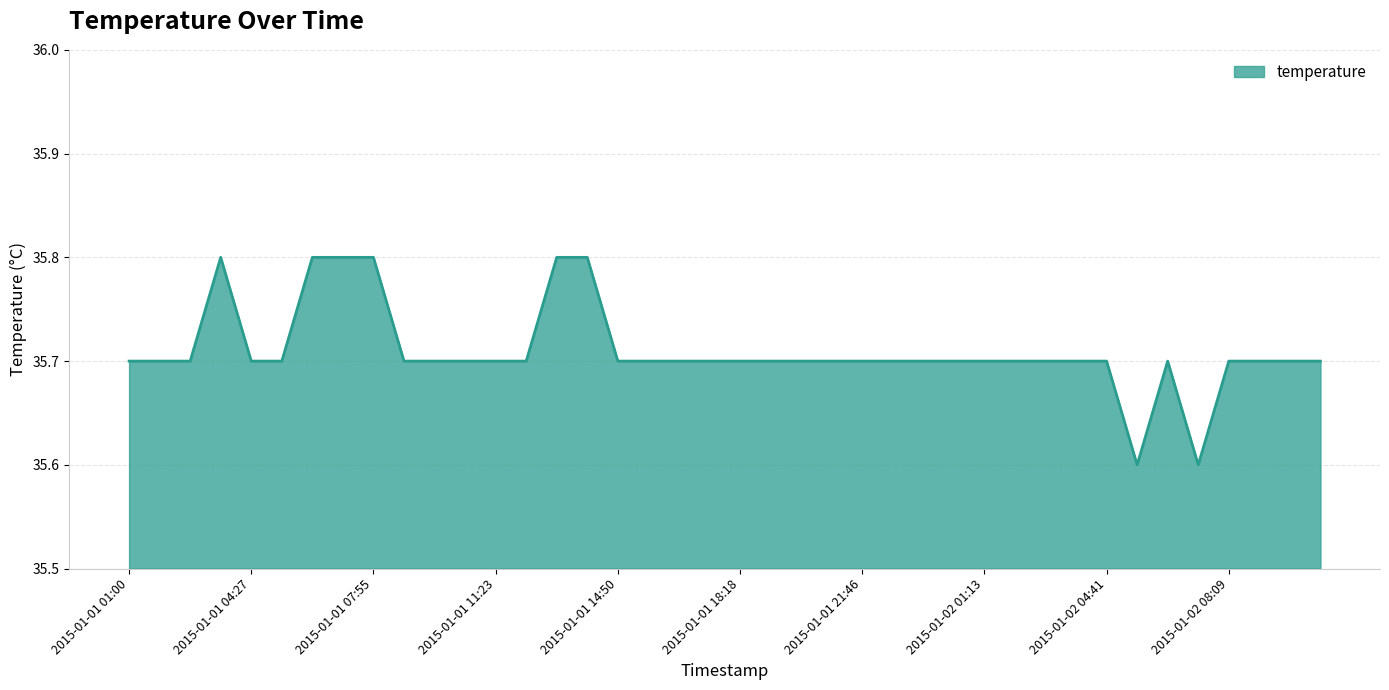

What is the smallest value displayed?

35.6